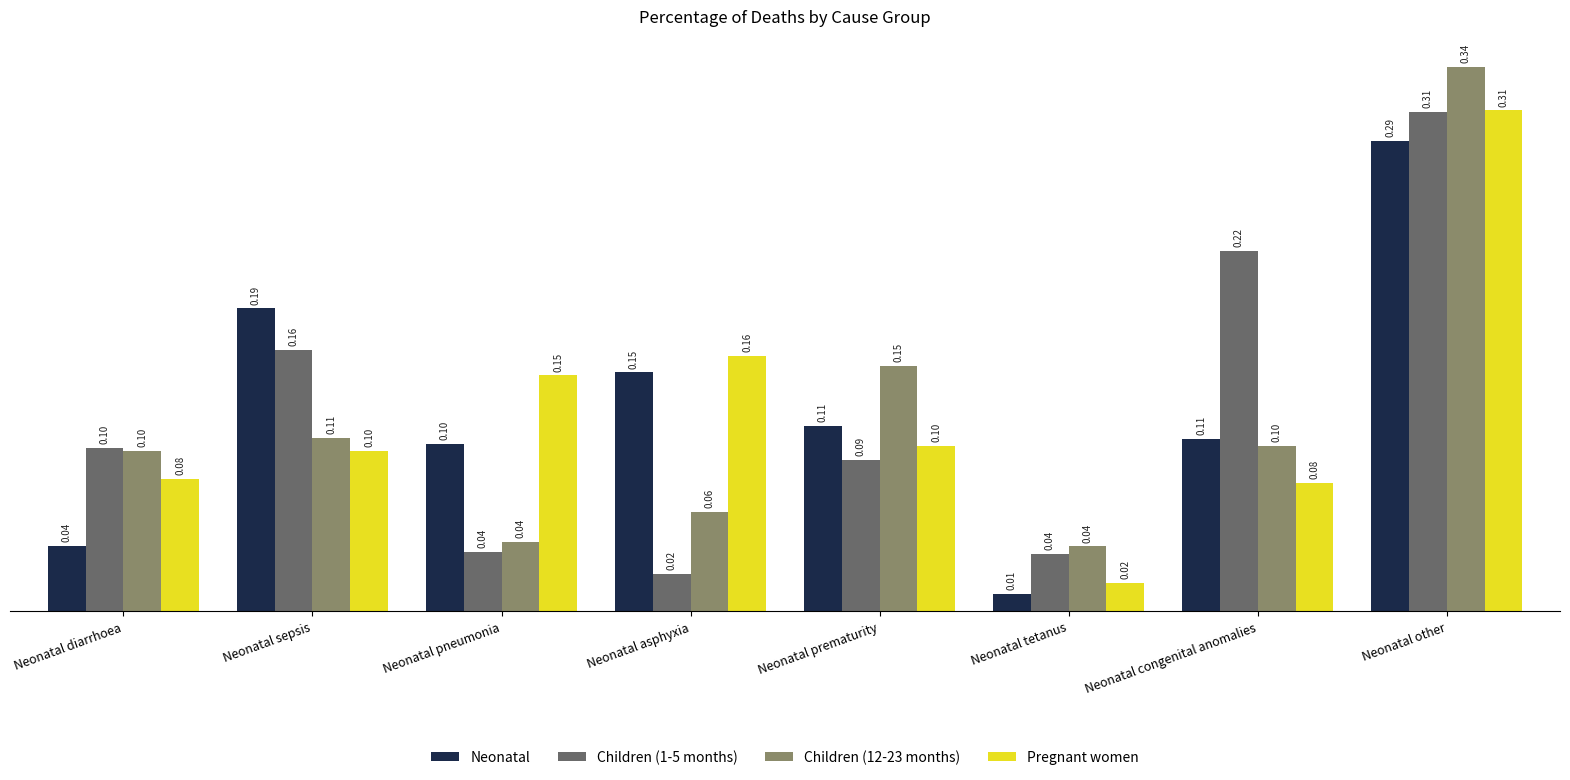

What is the spread (max minus min) of values at Neonatal pneumonia?

0.1